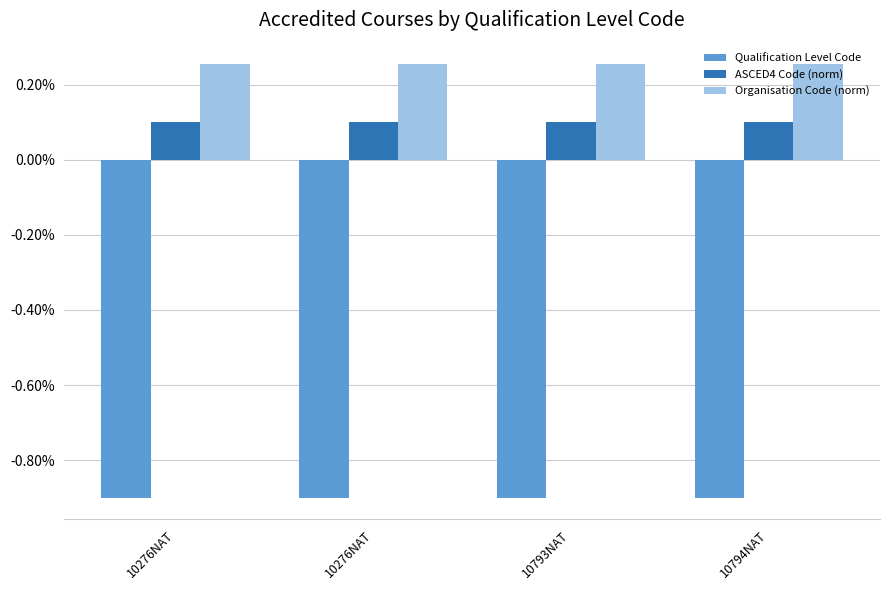

List the labels in order of Organisation Code (norm) value, smallest first.

10276NAT, 10276NAT, 10793NAT, 10794NAT